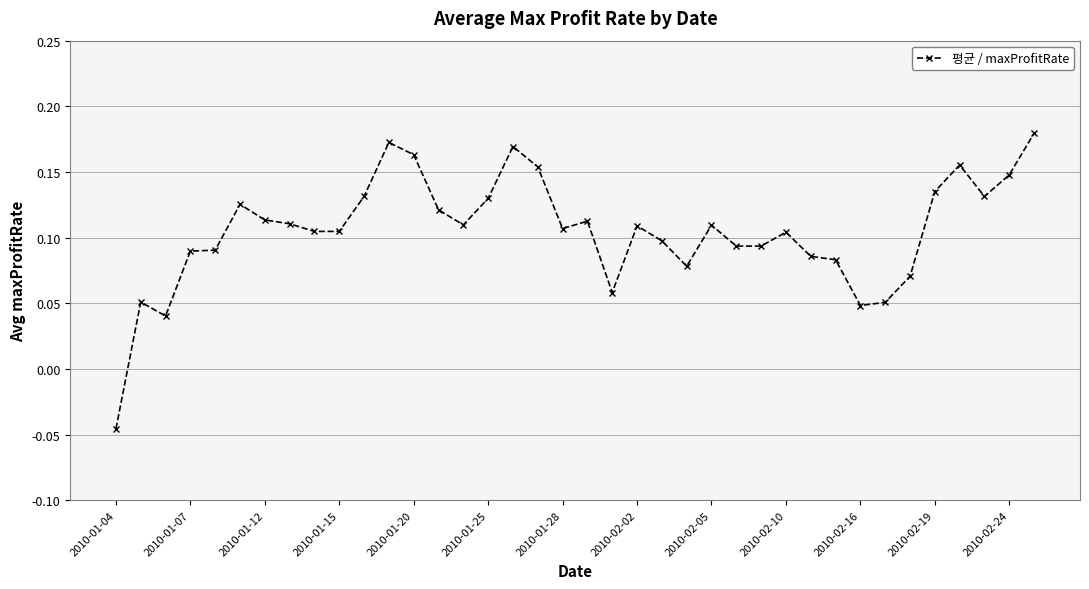

How many values are between 0 and 1?

37